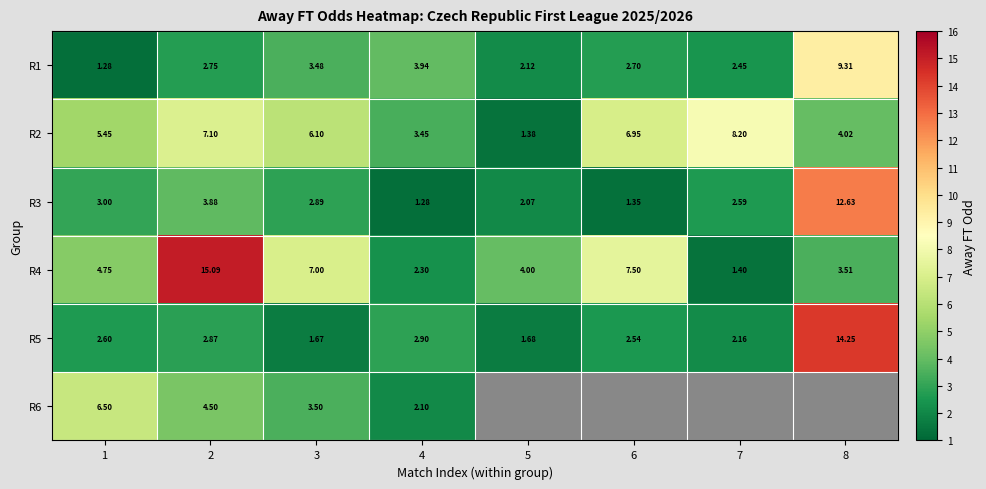

Which category has the highest value in the R1 series?

8